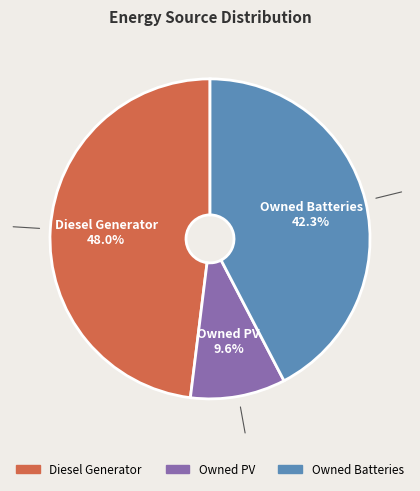

To the nearest percent, what is the average slice percentage?

33%